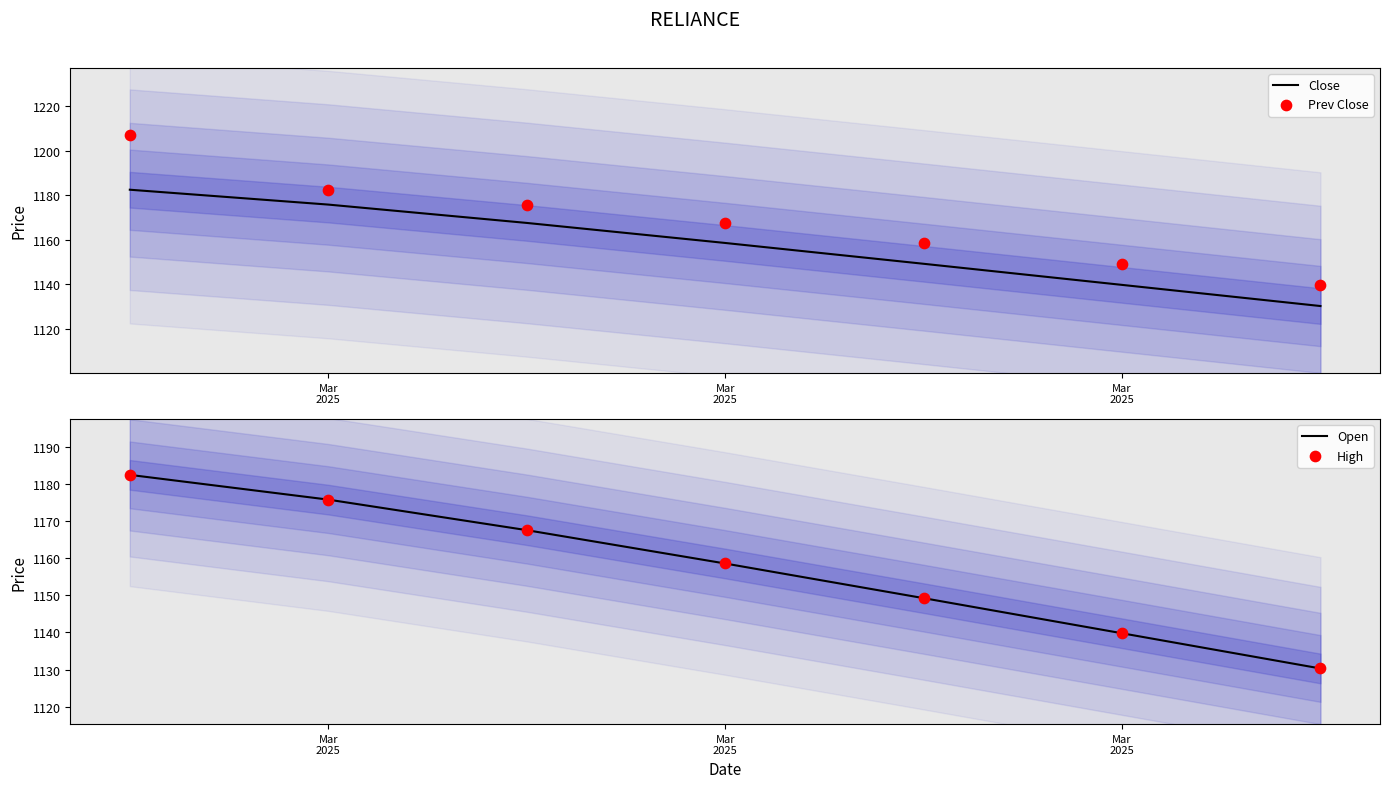

At which category is the sum across all series the highest?

Mar
2025